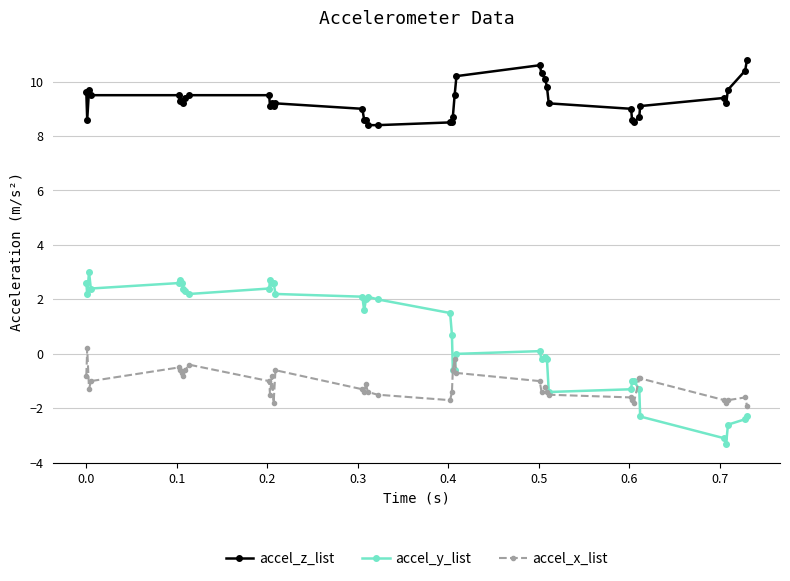

True or false: accel_y_list and accel_z_list cross at least once.

False